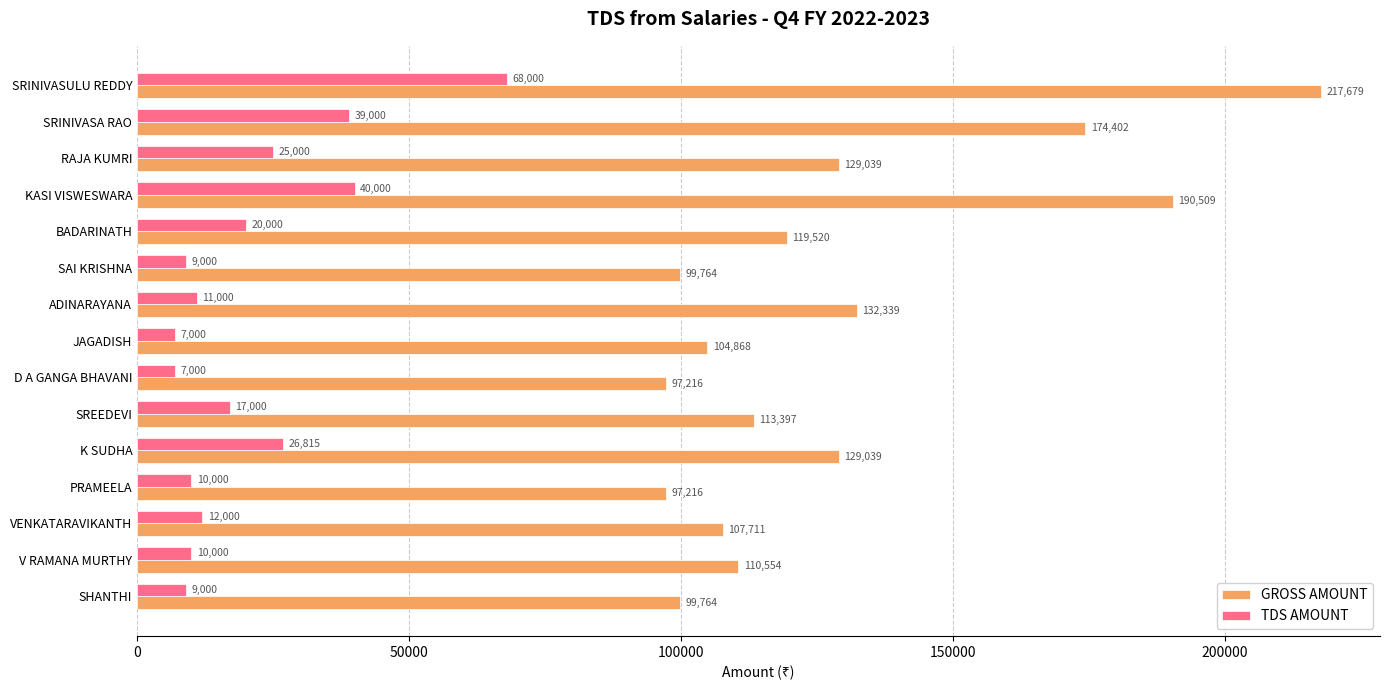

What is the difference between the highest and lowest values at D A GANGA BHAVANI?

90216